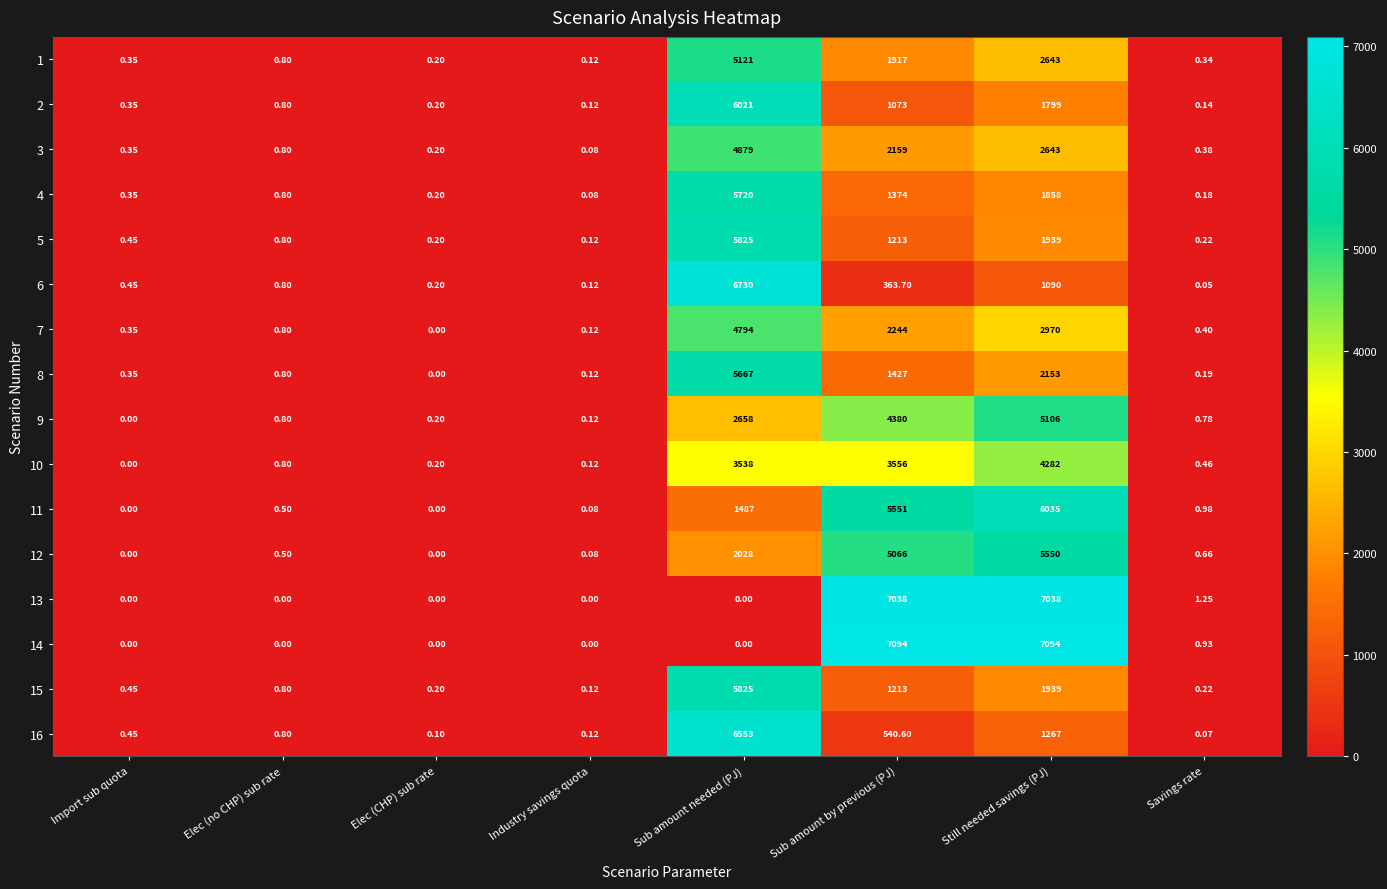

List the labels in order of 7 value, smallest first.

Elec (CHP) sub rate, Industry savings quota, Import sub quota, Savings rate, Elec (no CHP) sub rate, Sub amount by previous (PJ), Still needed savings (PJ), Sub amount needed (PJ)